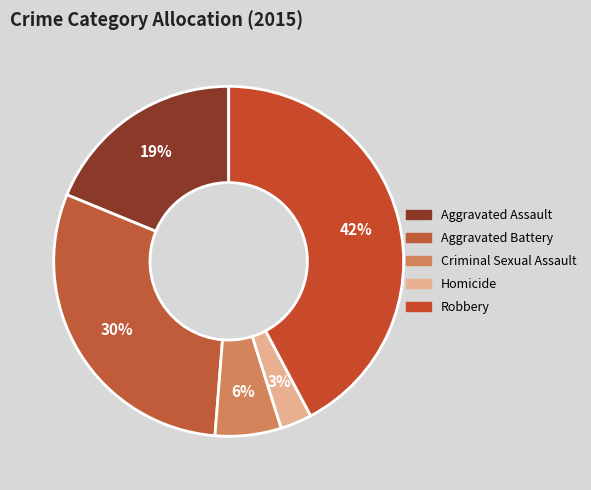

What percentage is the Aggravated Assault slice, to the nearest percent?

19%